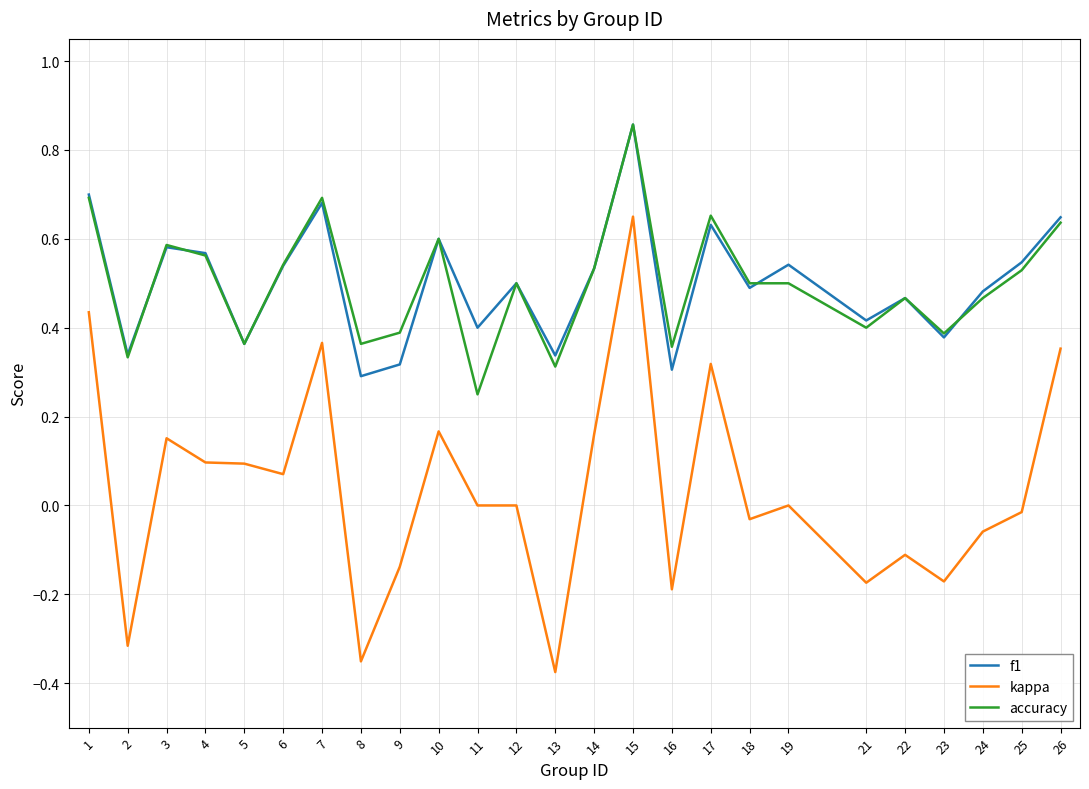

At which label does accuracy reach its peak?

15